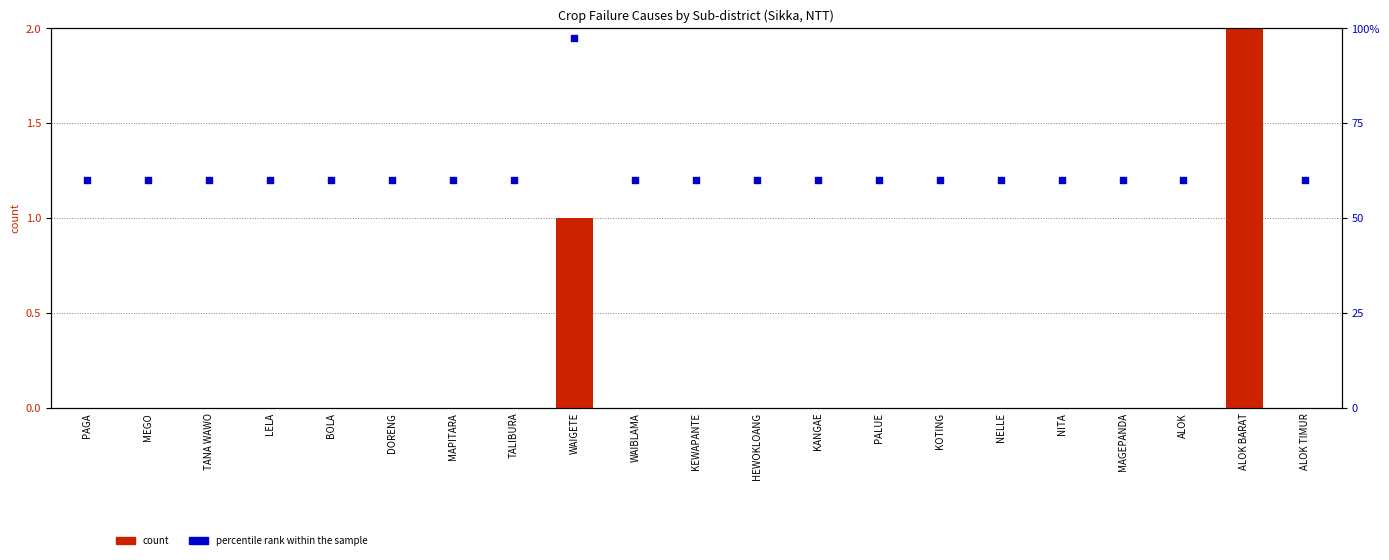

Which series contains the lowest Y value?

count